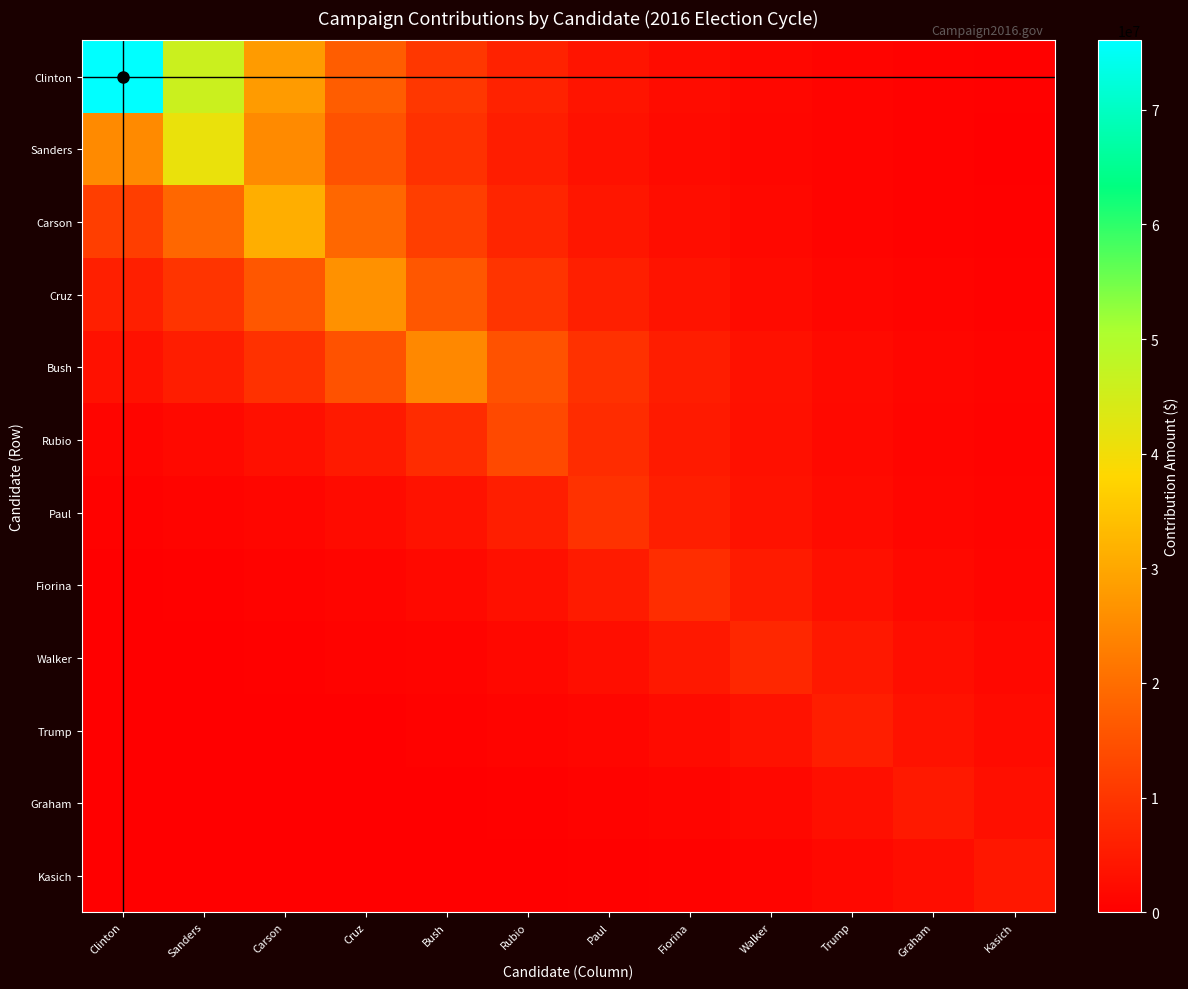

Rank the series at Clinton from highest to lowest value.

Clinton, Sanders, Carson, Cruz, Bush, Rubio, Paul, Fiorina, Walker, Trump, Graham, Kasich